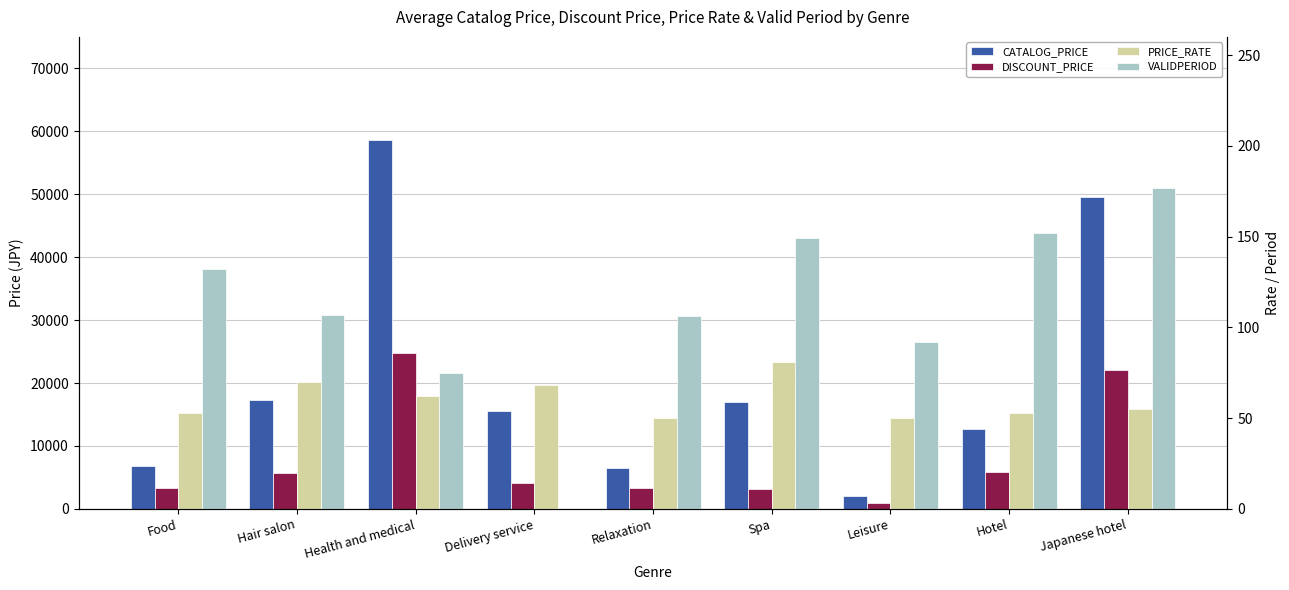

Is it true that CATALOG_PRICE equals 49500 at Japanese hotel?

True